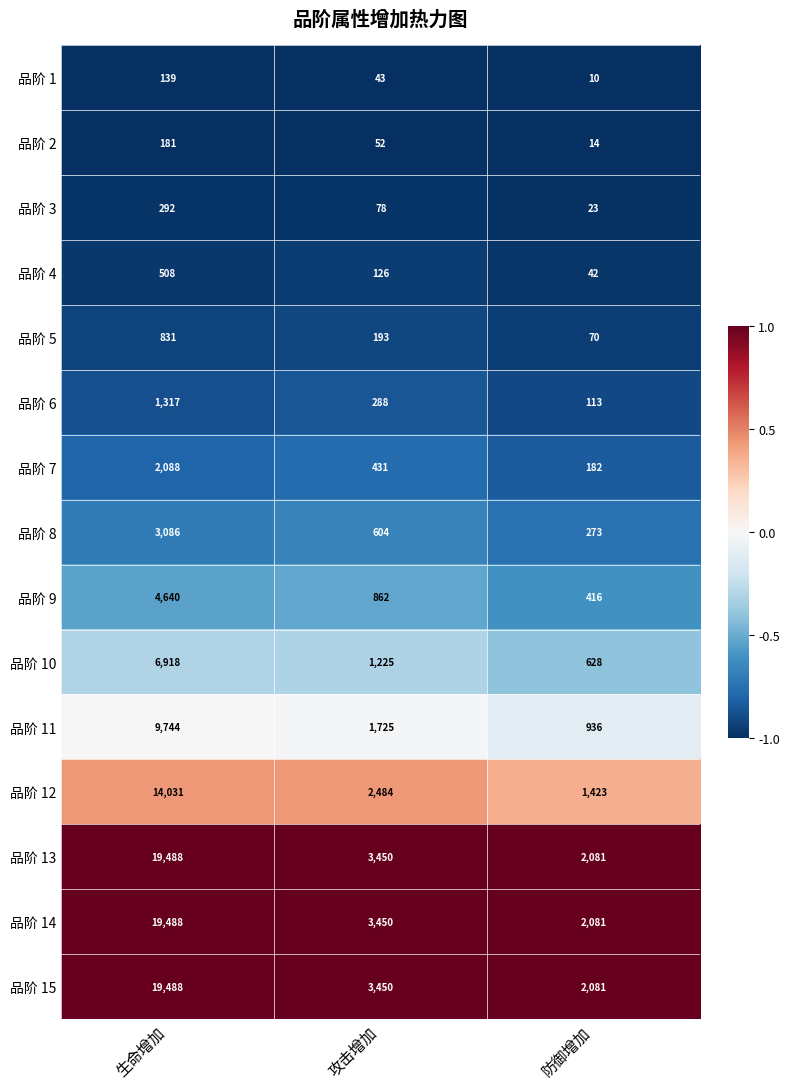

What is the spread (max minus min) of values at 生命增加?

19349